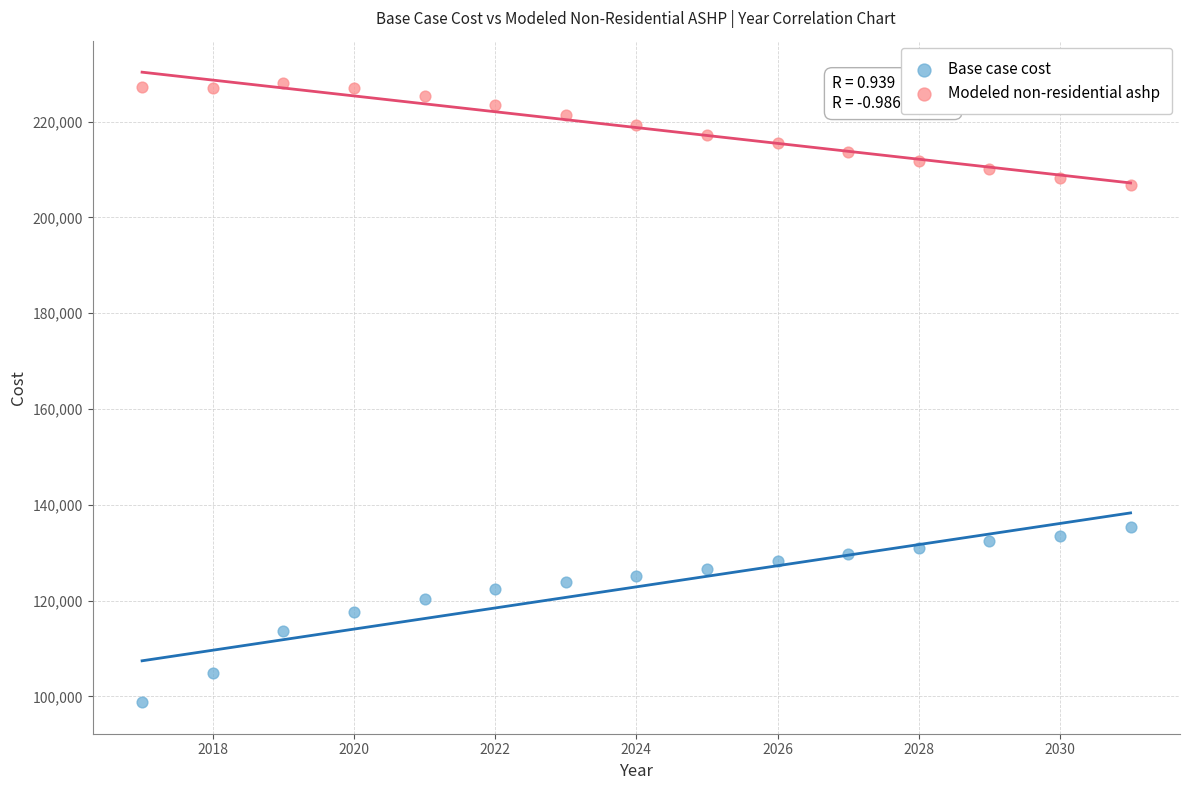

Across all series, what Y value is closest to 163424?

135342.6